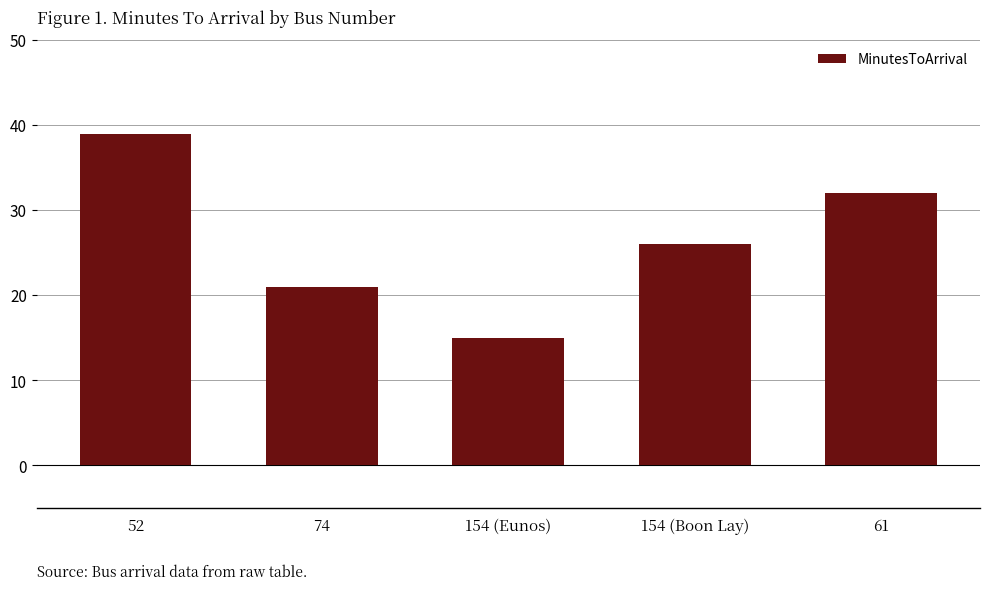

What is the change in value from 154 (Eunos) to 61?

+17